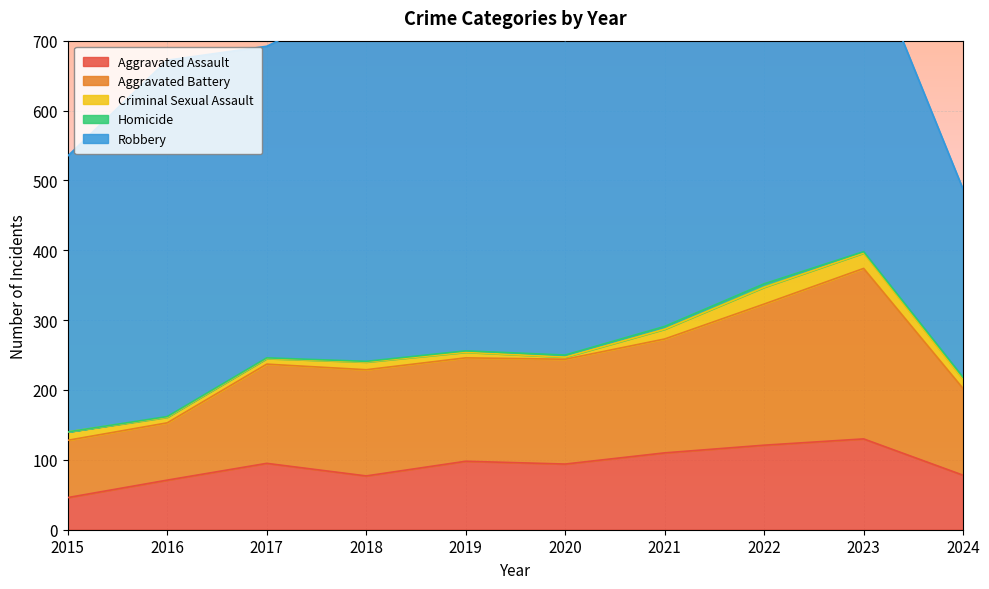

True or false: Criminal Sexual Assault has more than 1 points higher than both neighbors.

True